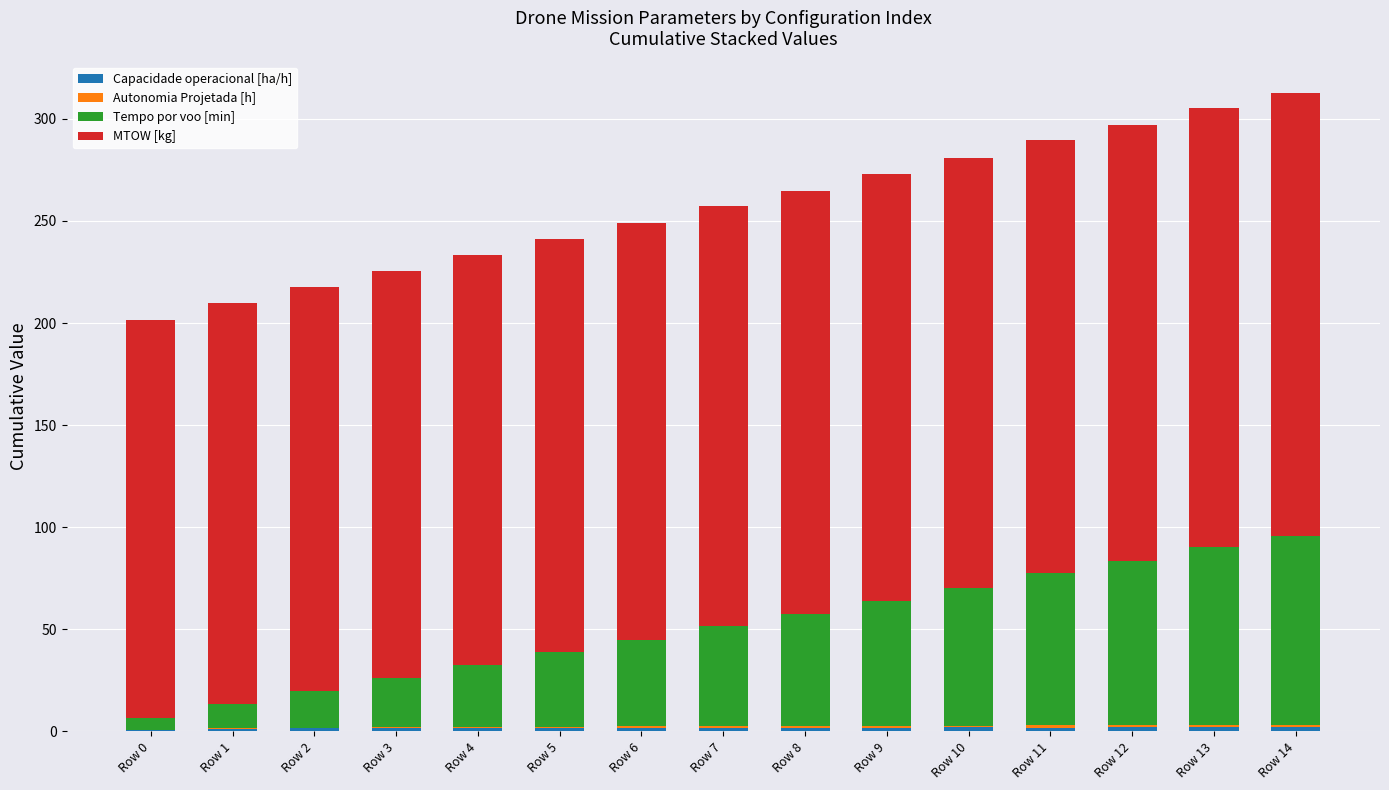

What is the difference between the maximum and second lowest values in the Autonomia Projetada [h] series?

1.0